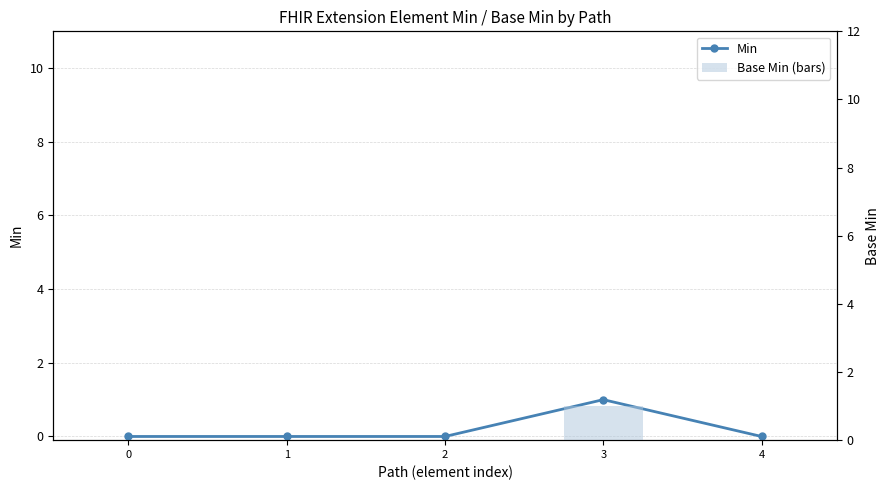

What is the difference between the maximum and second lowest values in the Min series?

1